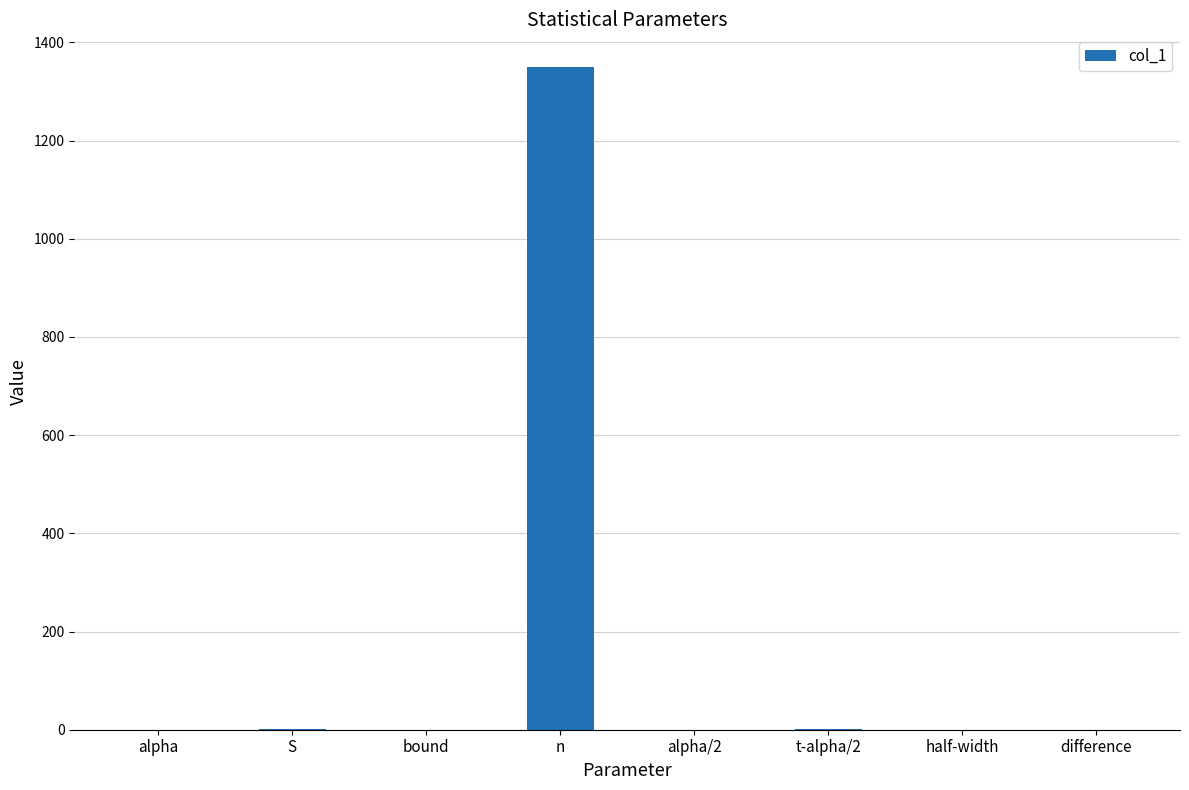

True or false: the data shows 0.0 at difference.

True